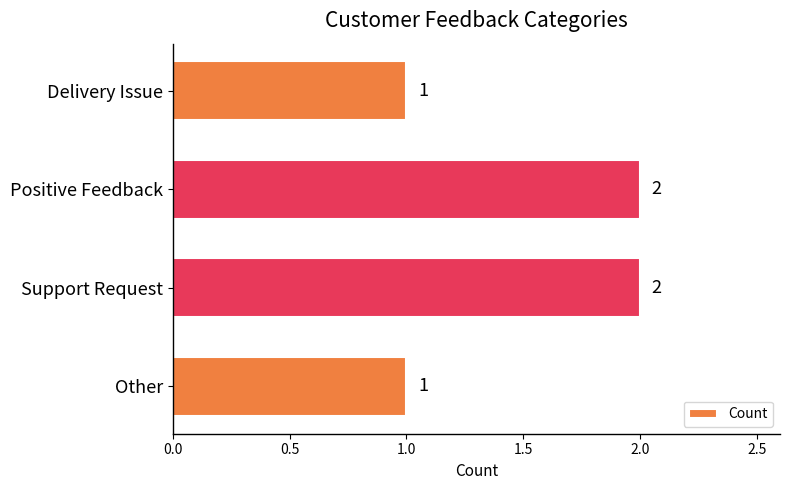

How many data points are less than 2?

2